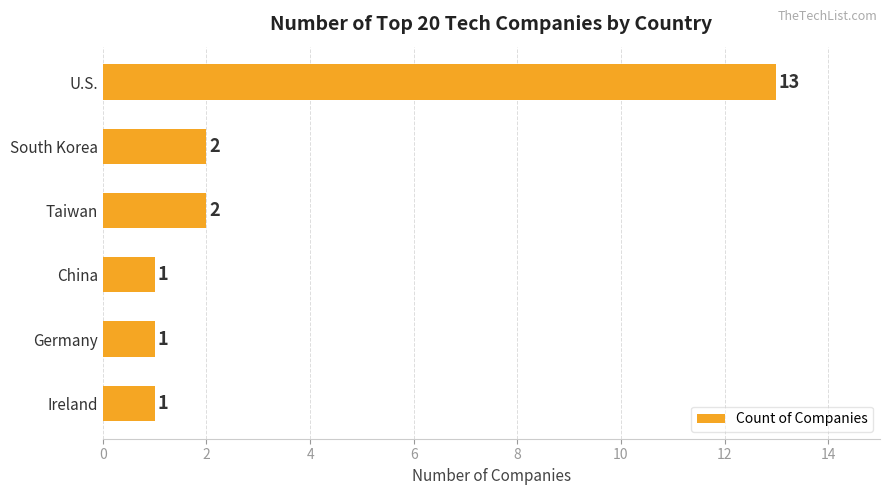

What is the difference between the maximum and second lowest values?

12